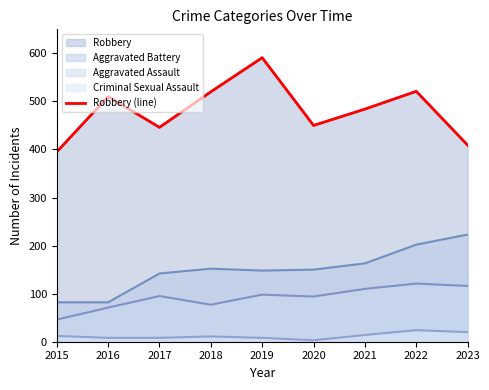

What is the change in value from 2017 to 2019?

+145